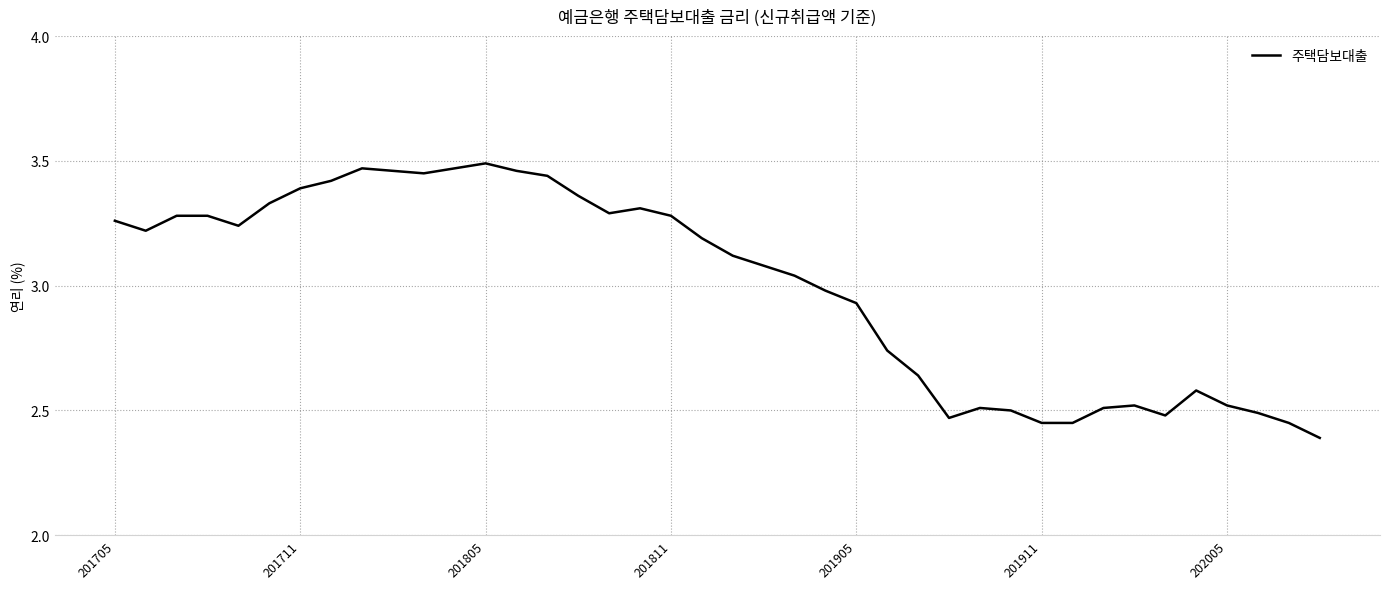

Does the chart have visible grid lines?

Yes